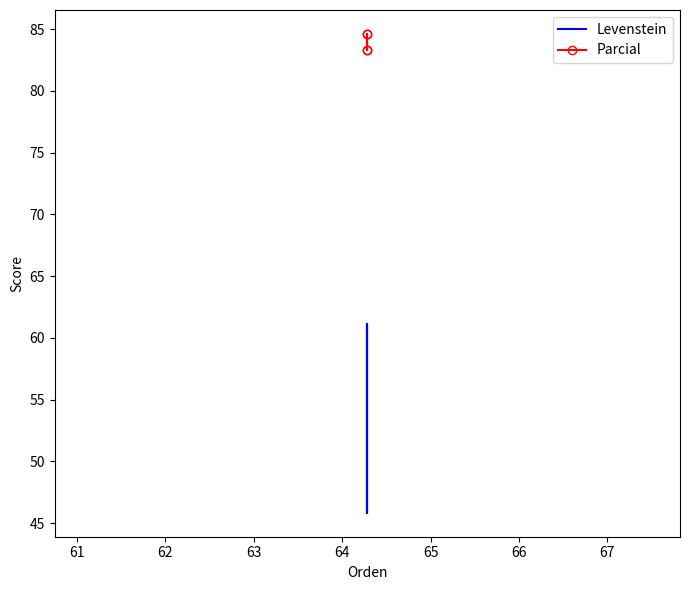

True or false: Levenstein and Parcial intersect in this chart.

False